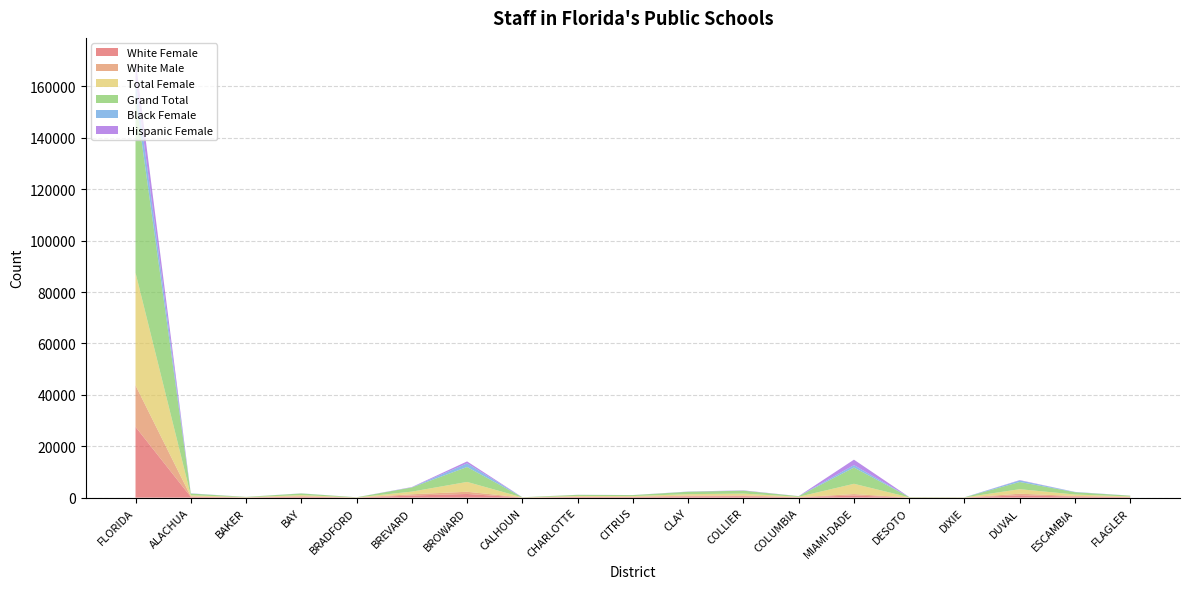

Reading left to right, extract all data points from this chart.

White Female: FLORIDA=27550	ALACHUA=324	BAKER=67	BAY=374	BRADFORD=34	BREVARD=827	BROWARD=1436	CALHOUN=39	CHARLOTTE=249	CITRUS=229	CLAY=483	COLLIER=558	COLUMBIA=129	MIAMI-DADE=831	DESOTO=40	DIXIE=33	DUVAL=917	ESCAMBIA=400	FLAGLER=175
White Male: FLORIDA=16147	ALACHUA=185	BAKER=38	BAY=195	BRADFORD=22	BREVARD=497	BROWARD=858	CALHOUN=21	CHARLOTTE=135	CITRUS=128	CLAY=293	COLLIER=301	COLUMBIA=65	MIAMI-DADE=569	DESOTO=30	DIXIE=19	DUVAL=618	ESCAMBIA=267	FLAGLER=90
Total Female: FLORIDA=43814	ALACHUA=421	BAKER=73	BAY=422	BRADFORD=37	BREVARD=1023	BROWARD=3828	CALHOUN=39	CHARLOTTE=279	CITRUS=251	CLAY=591	COLLIER=720	COLUMBIA=155	MIAMI-DADE=3997	DESOTO=65	DIXIE=36	DUVAL=1765	ESCAMBIA=552	FLAGLER=203
Grand Total: FLORIDA=68262	ALACHUA=666	BAKER=113	BAY=648	BRADFORD=62	BREVARD=1622	BROWARD=5812	CALHOUN=62	CHARLOTTE=431	CITRUS=393	CLAY=930	COLLIER=1129	COLUMBIA=232	MIAMI-DADE=6322	DESOTO=107	DIXIE=58	DUVAL=2798	ESCAMBIA=898	FLAGLER=306
Black Female: FLORIDA=6960	ALACHUA=59	BAKER=2	BAY=27	BRADFORD=3	BREVARD=61	BROWARD=1412	CALHOUN=0	CHARLOTTE=6	CITRUS=4	CLAY=55	COLLIER=22	COLUMBIA=17	MIAMI-DADE=944	DESOTO=11	DIXIE=0	DUVAL=598	ESCAMBIA=92	FLAGLER=11
Hispanic Female: FLORIDA=7627	ALACHUA=29	BAKER=4	BAY=14	BRADFORD=0	BREVARD=103	BROWARD=763	CALHOUN=0	CHARLOTTE=21	CITRUS=14	CLAY=36	COLLIER=118	COLUMBIA=7	MIAMI-DADE=2118	DESOTO=7	DIXIE=1	DUVAL=146	ESCAMBIA=27	FLAGLER=13